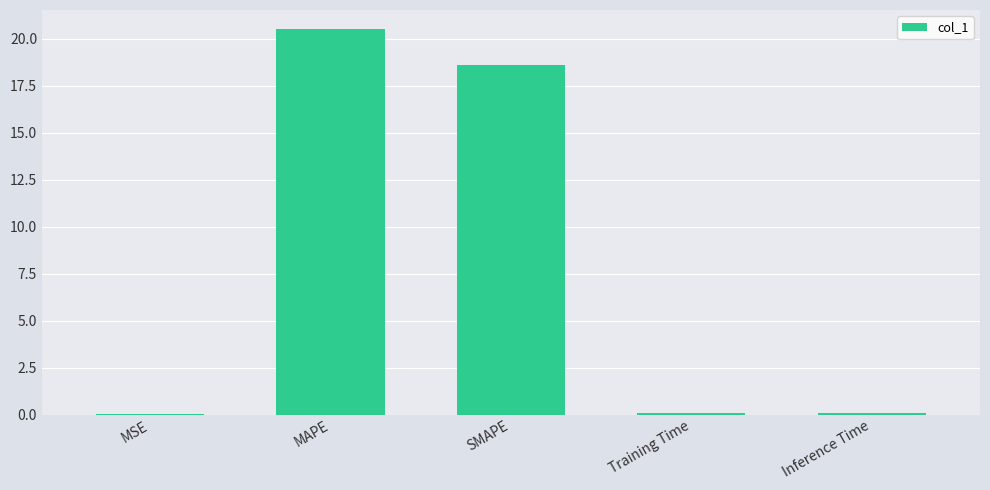

Is it true that the value at MAPE is 32.5?

False